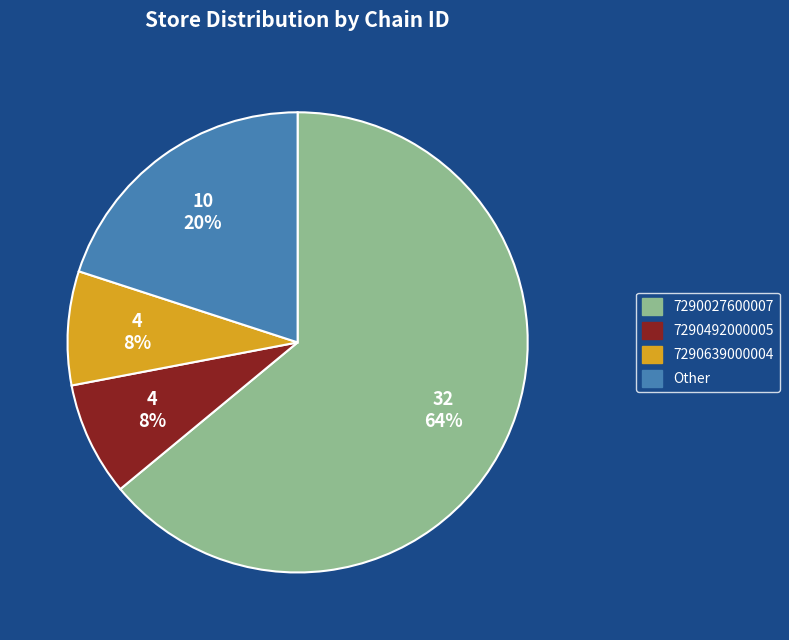

Is the sum of 7290027600007 and 7290639000004 greater than half?

Yes